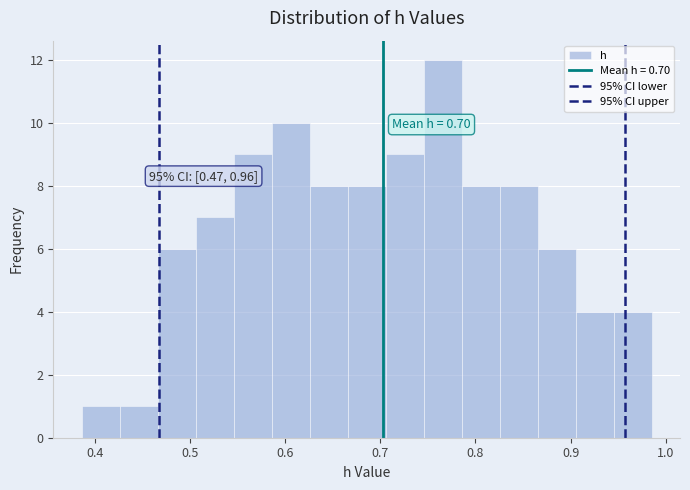

Around what value on the x-axis is the tallest bar? Give the approximate position of its centre, as read against the axis.

0.77